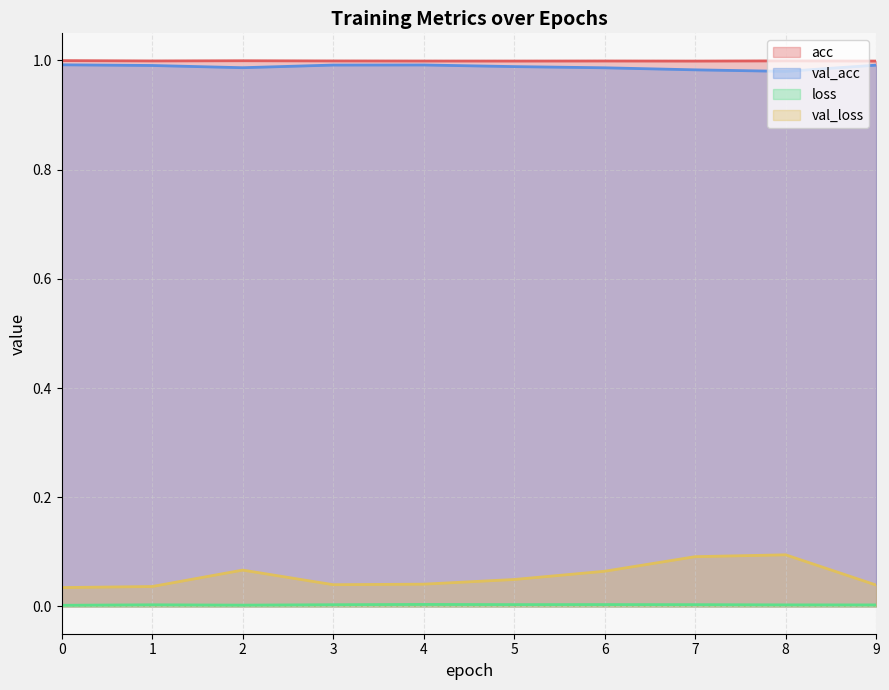

List the series in order of their peak value, lowest first.

loss, val_loss, val_acc, acc